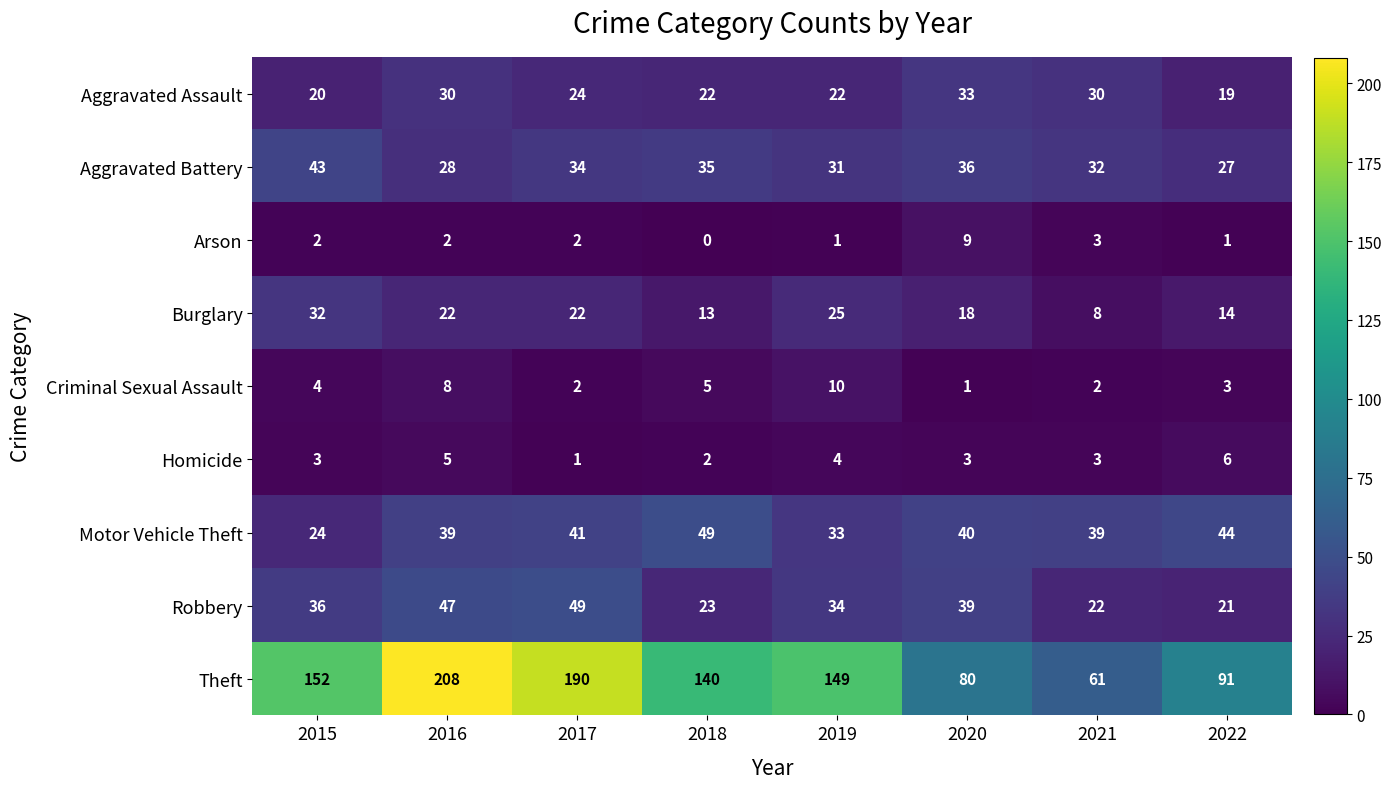

What is the sum of the Criminal Sexual Assault values at 2019 and 2017?

12